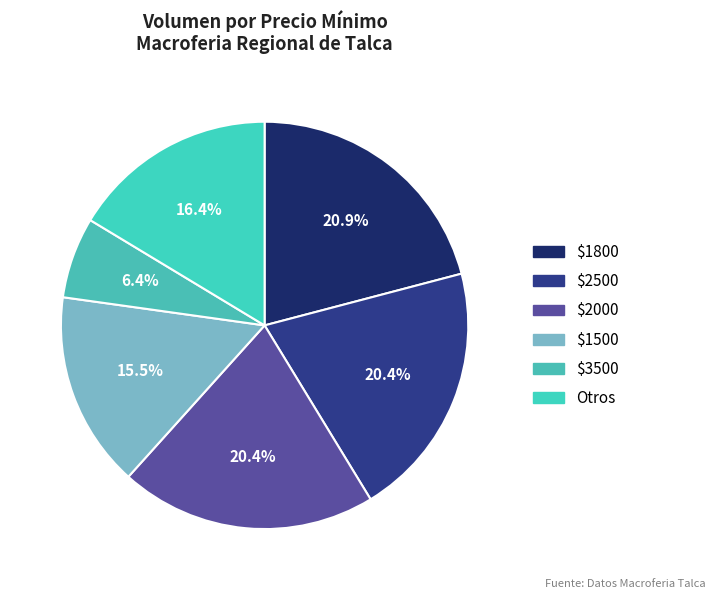

To the nearest percent, what is the difference between the largest and smallest slice percentages?

14%